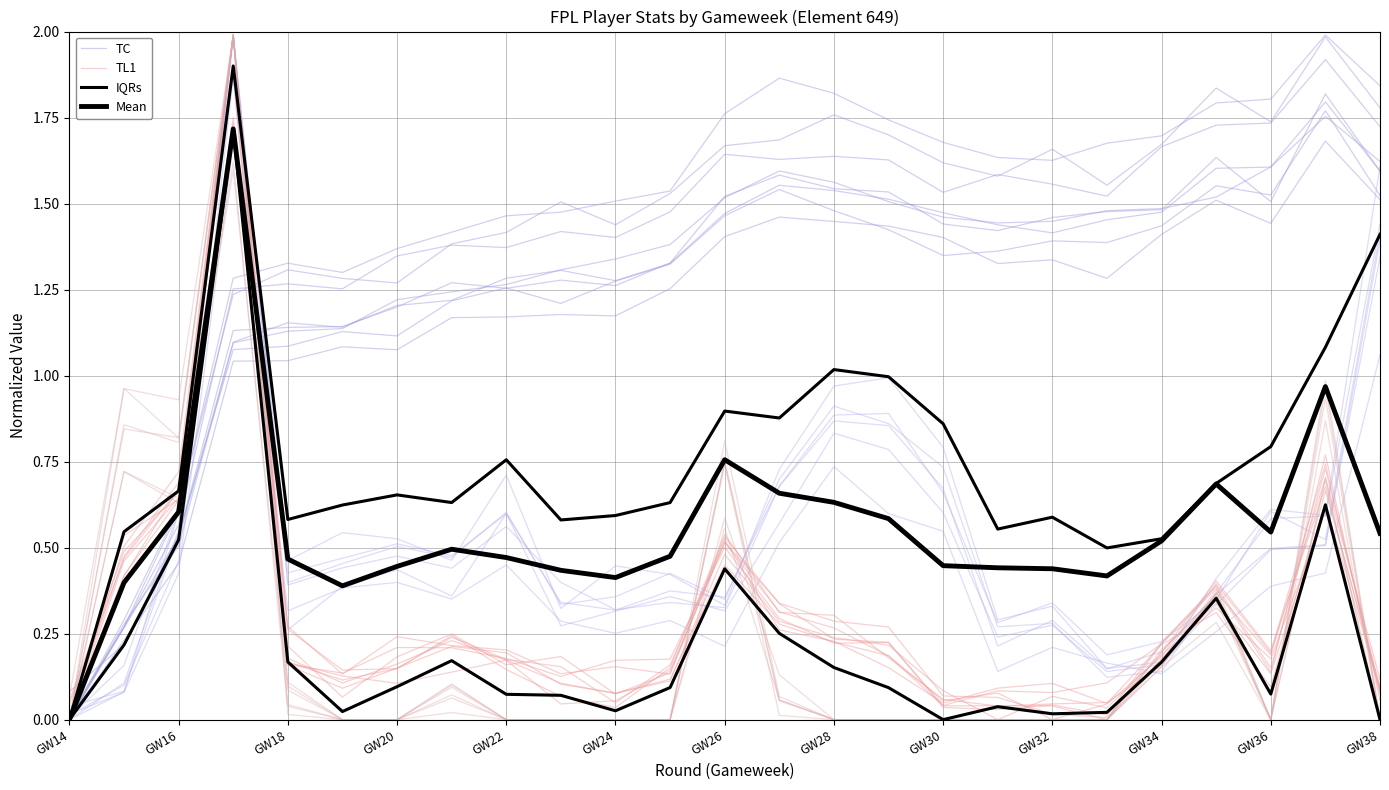

What is the value of the TC point at the 25th from the left?

1.7